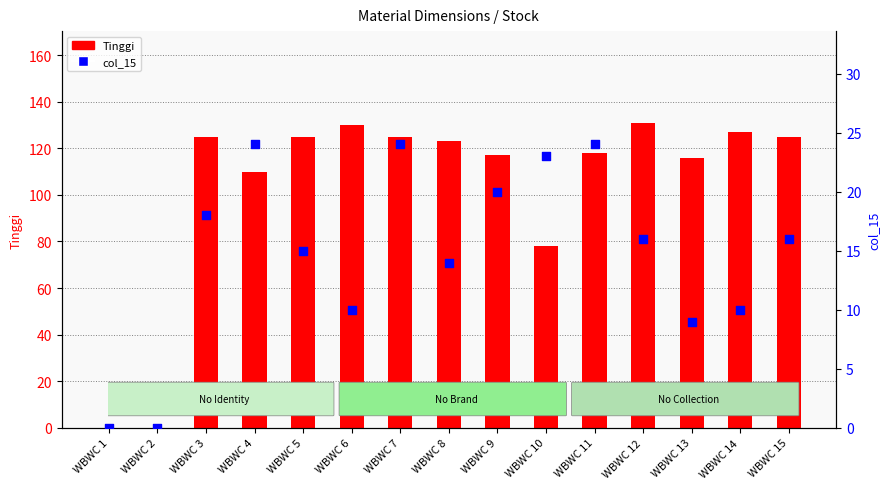

At how many categories does at least one series exceed 76?

13